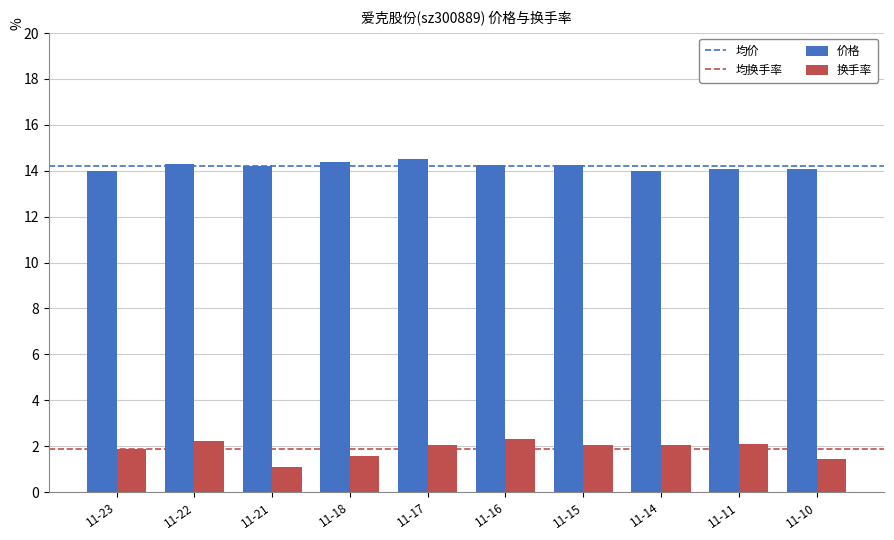

At how many categories does at least one series exceed 10?

10